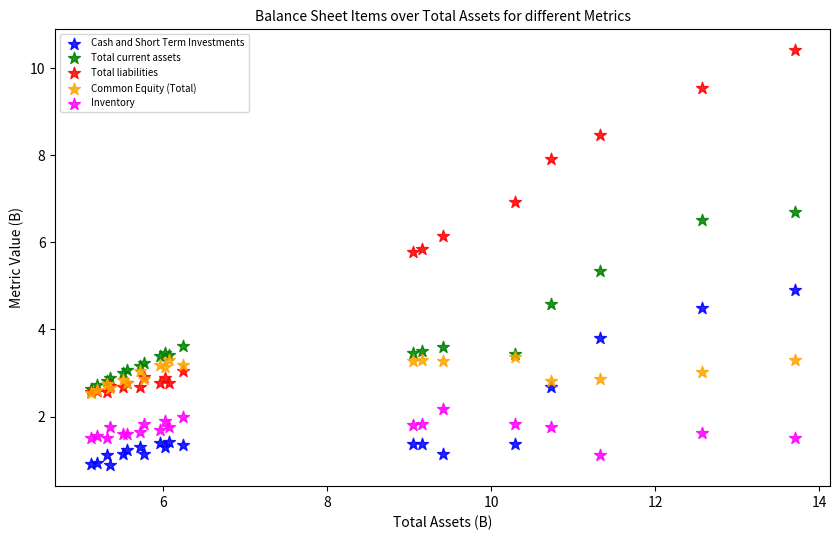

Which series contains the highest Y value?

Total liabilities